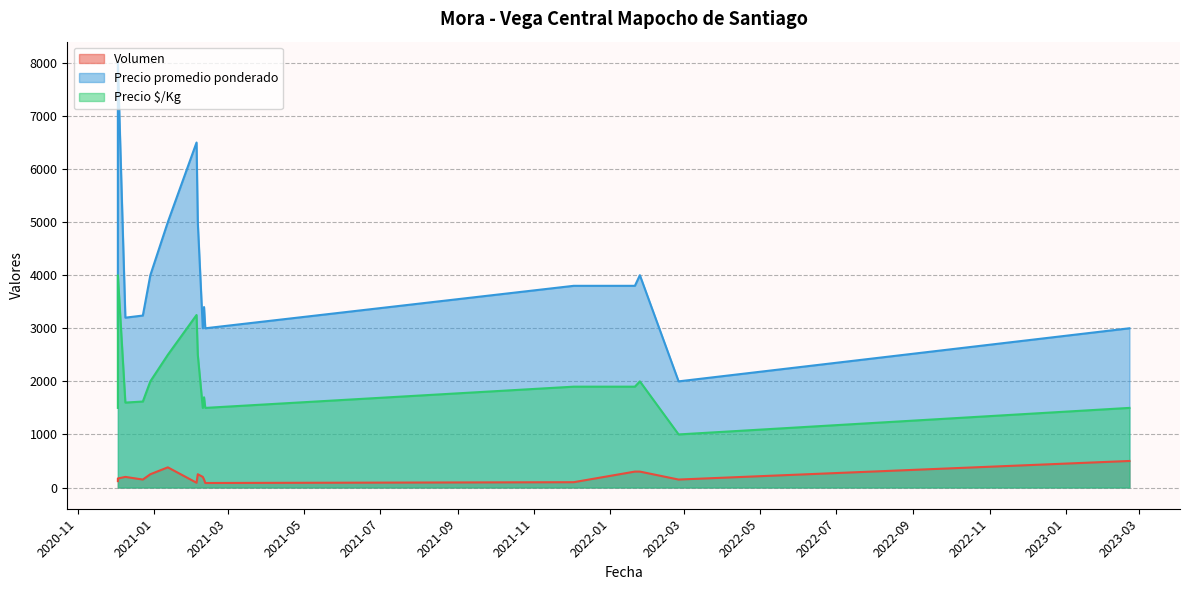

True or false: Precio promedio ponderado and Precio $/Kg cross at least once.

False